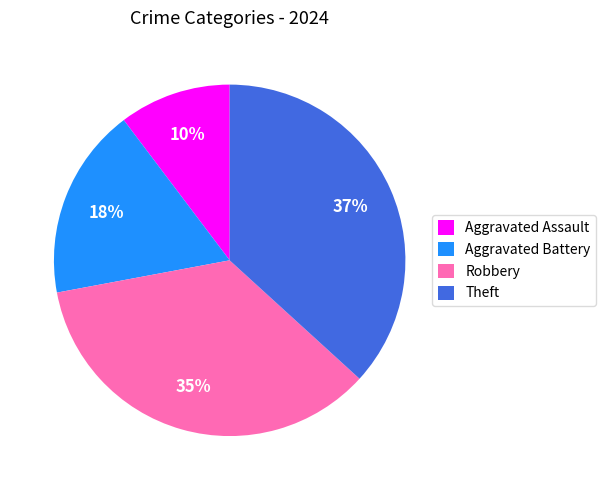

How many slices are in this pie chart?

4